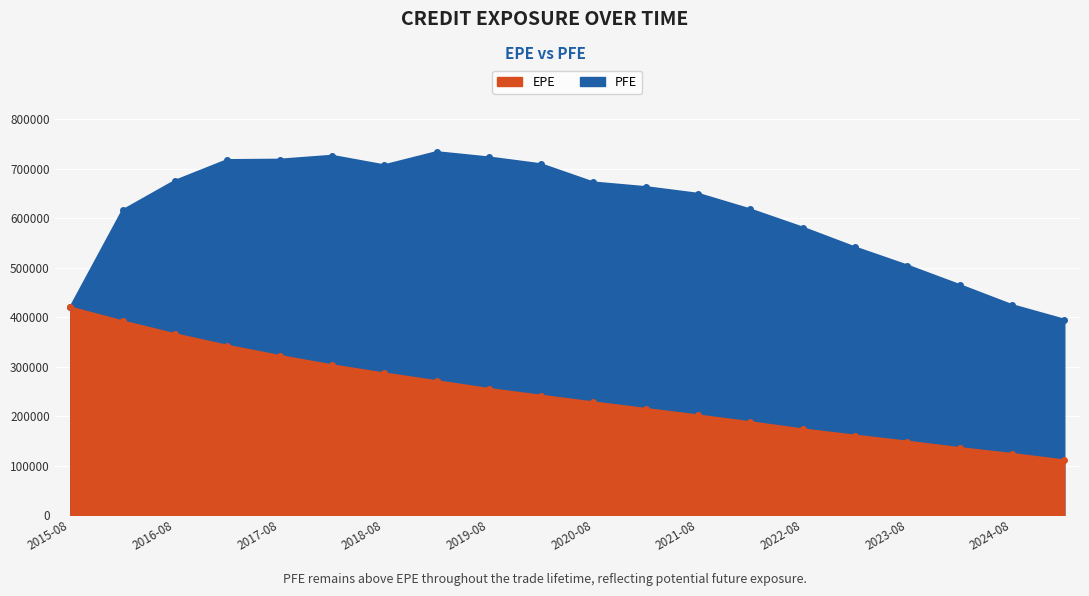

The PFE series shows 1095950 at 2018-08. True or false?

False